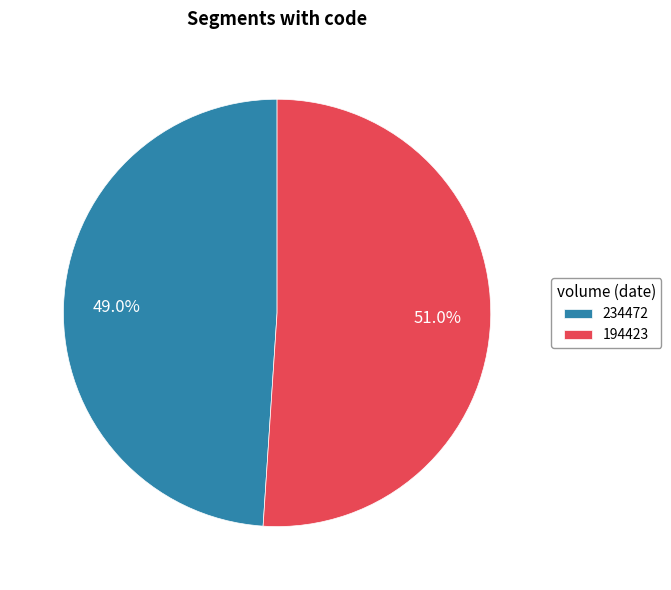

Count the number of slices in the pie.

2